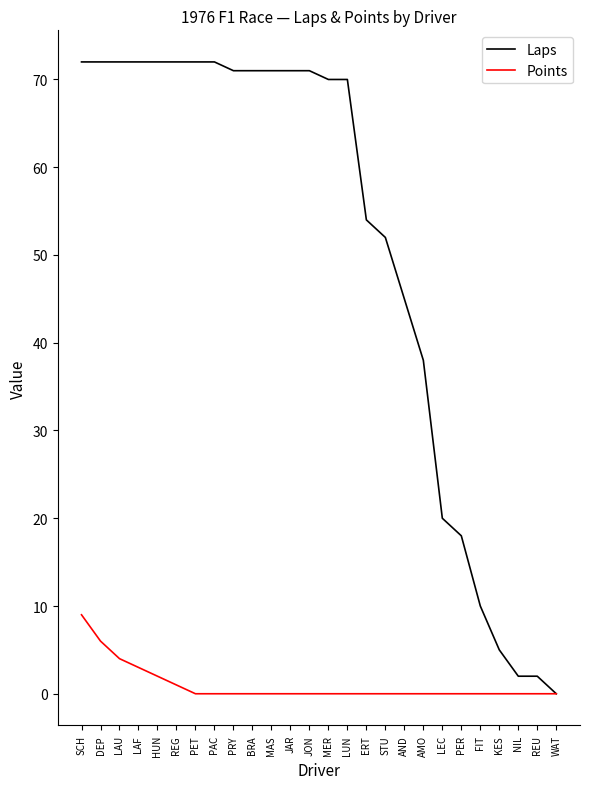

What is the total value across all series at FIT?

10